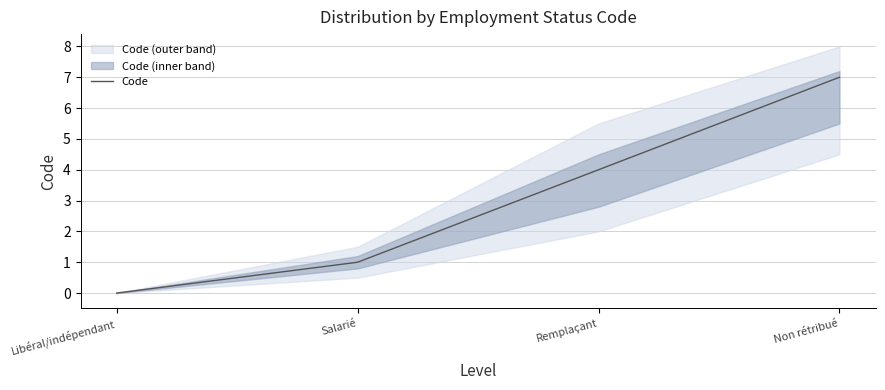

How many values are between 1 and 7?

3